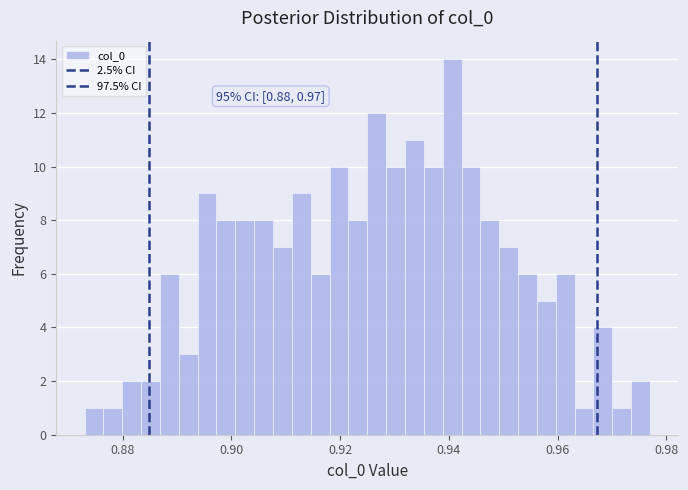

Around what value on the x-axis is the tallest bar? Give the approximate position of its centre, as read against the axis.

0.940